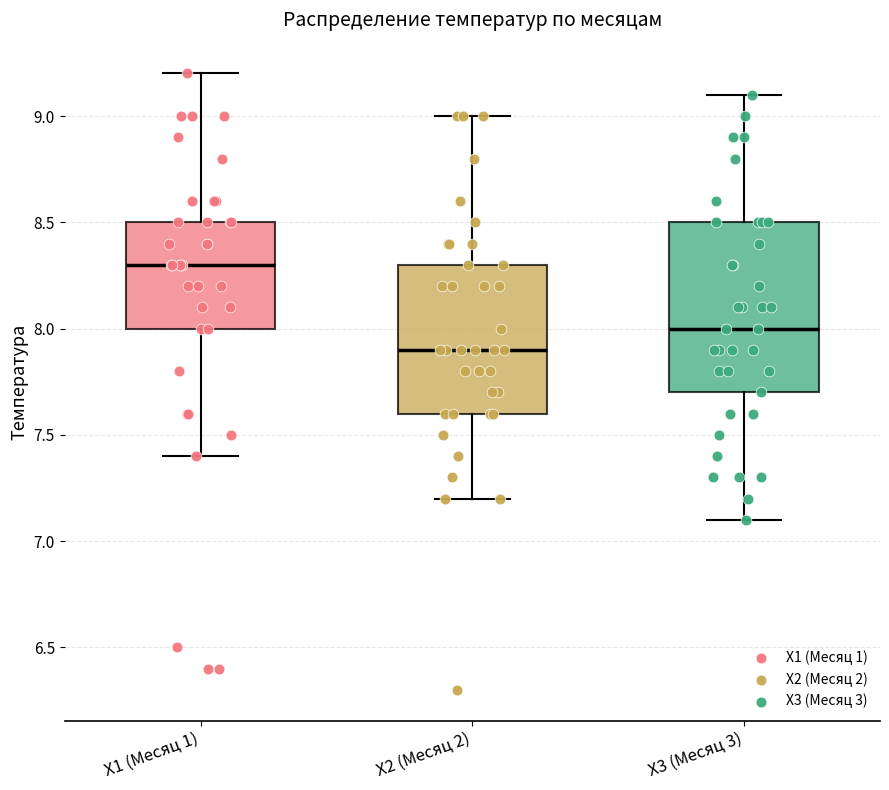

Where does the upper whisker of the box for X2 (Месяц 2) end on the y-axis? The values are not printed on the chart, so give them approximately, as read against the axis.

9.0